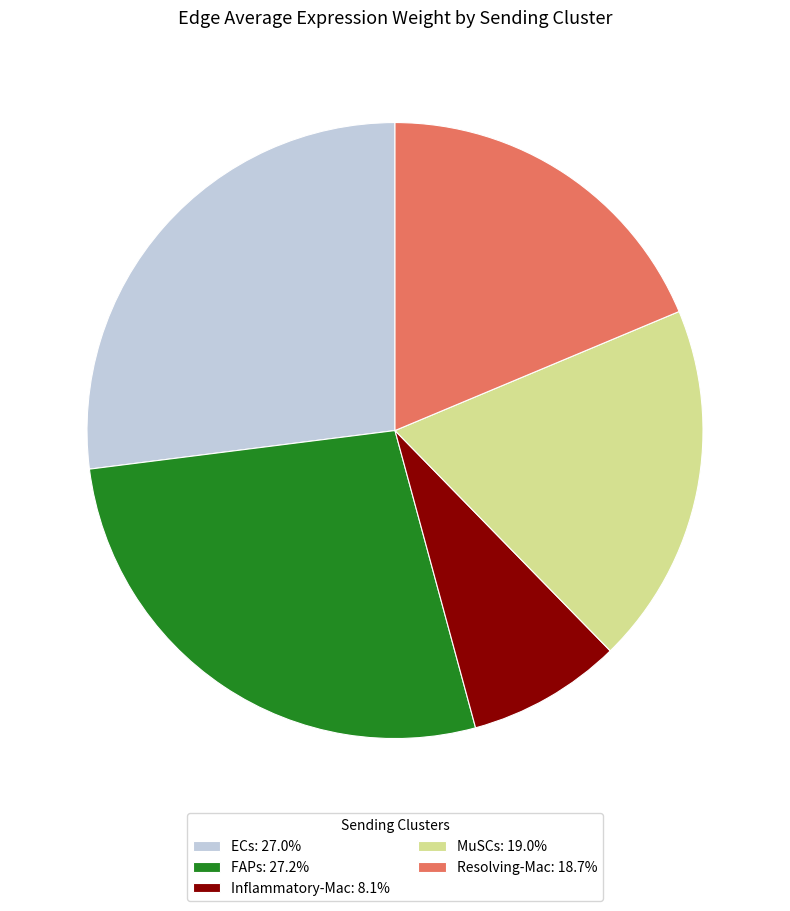

Is there any slice that represents more than half of the pie?

No